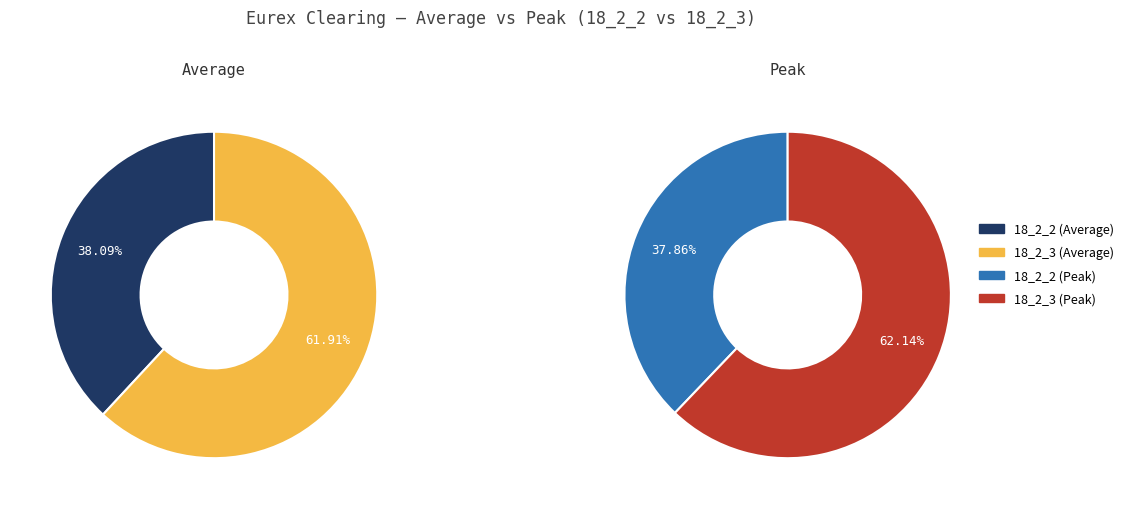

To the nearest percent, what is the difference between the 18_2_3 and 18_2_2 slice percentages?

24%